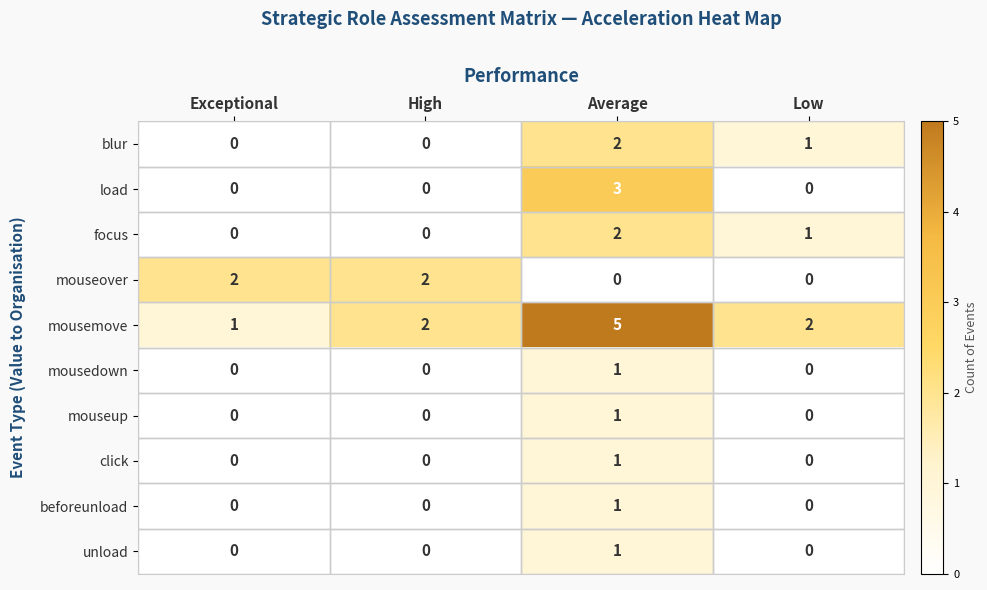

The mouseup series shows 0 at Low. True or false?

True